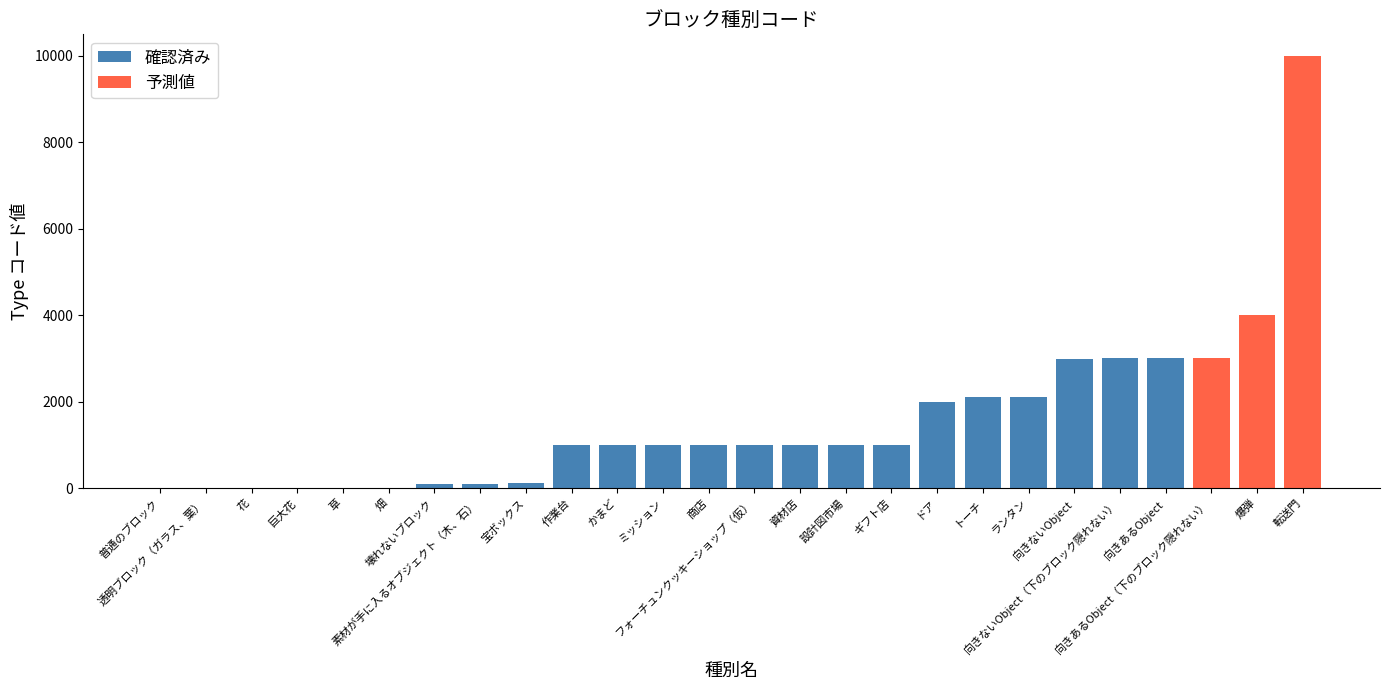

Does the chart contain any negative values?

No